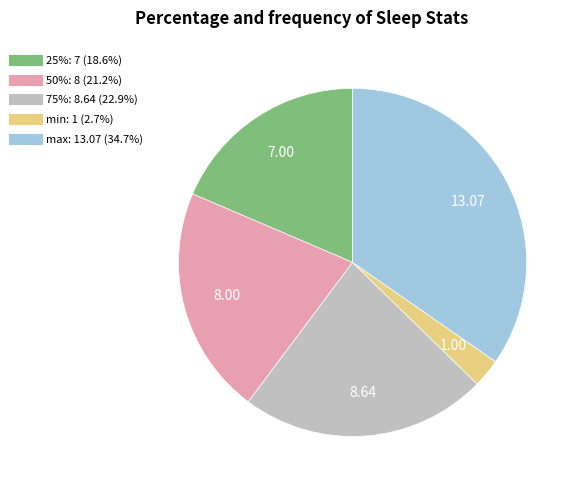

Which slice is the smallest?

min